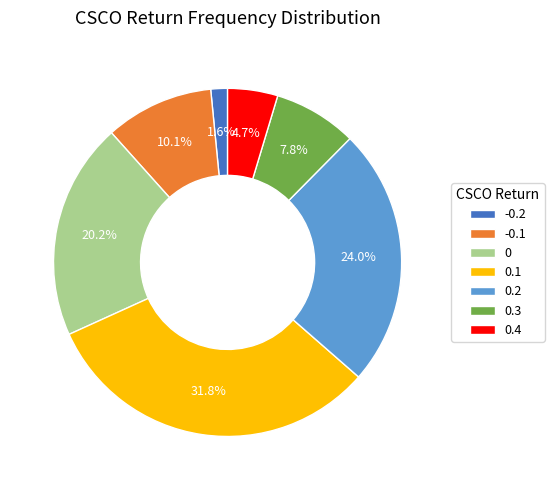

Rank the categories by value from lowest to highest.

-0.2, 0.4, 0.3, -0.1, 0, 0.2, 0.1